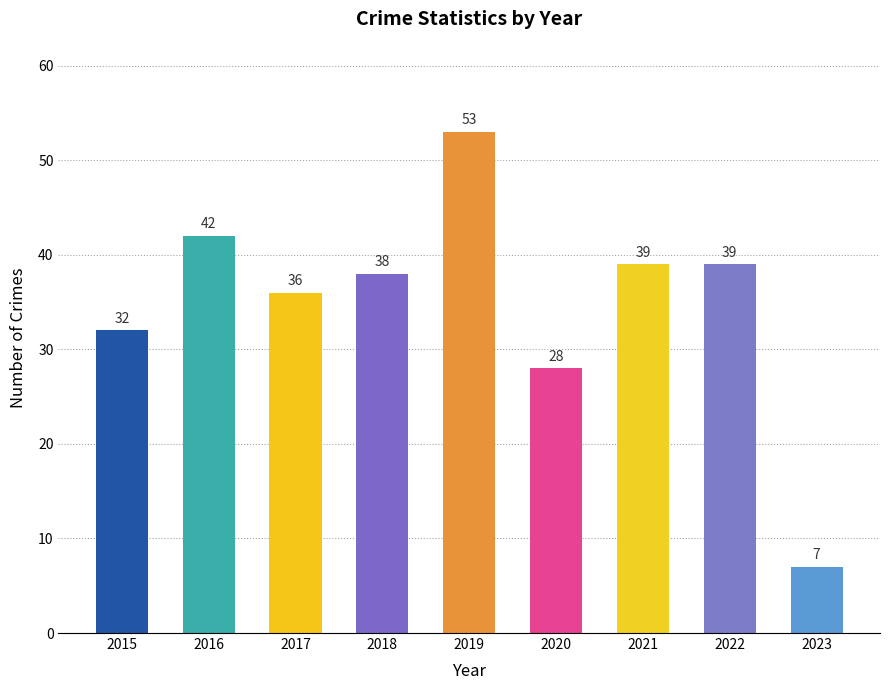

Count the number of categories in the chart.

9